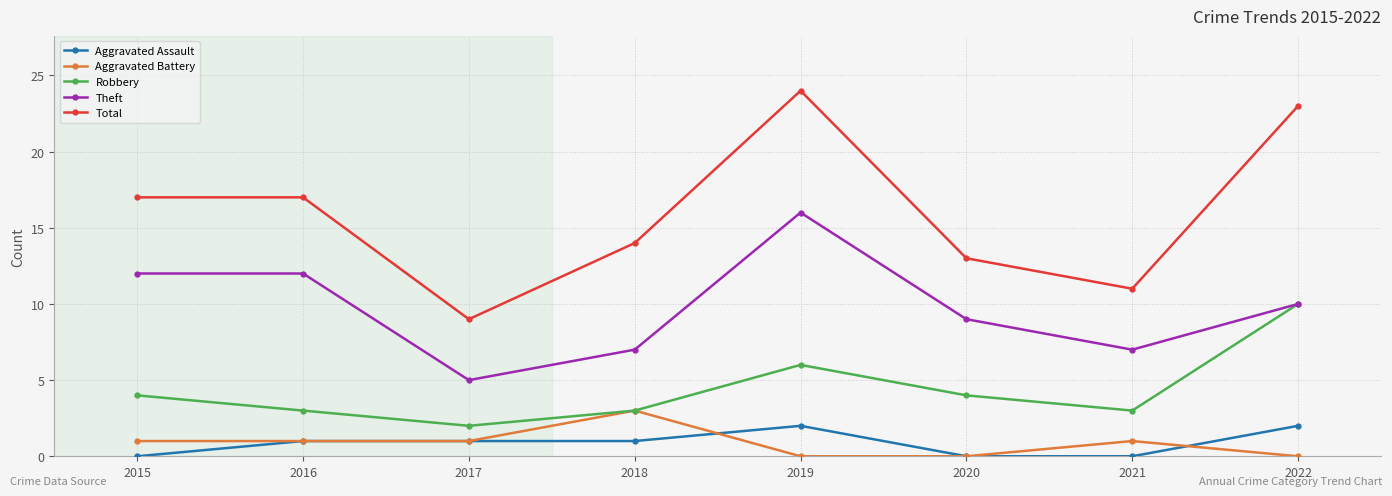

At which category does Robbery reach its first local peak?

2019